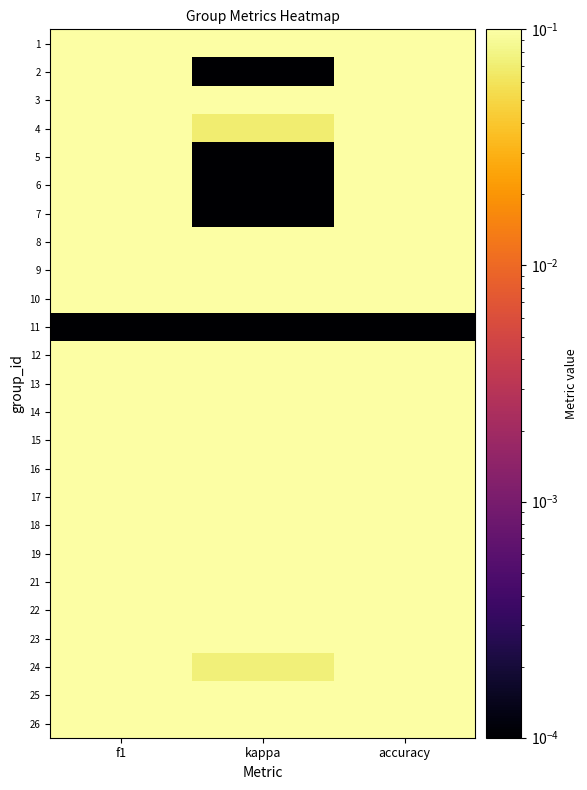

Which series has the largest total across all categories?

10